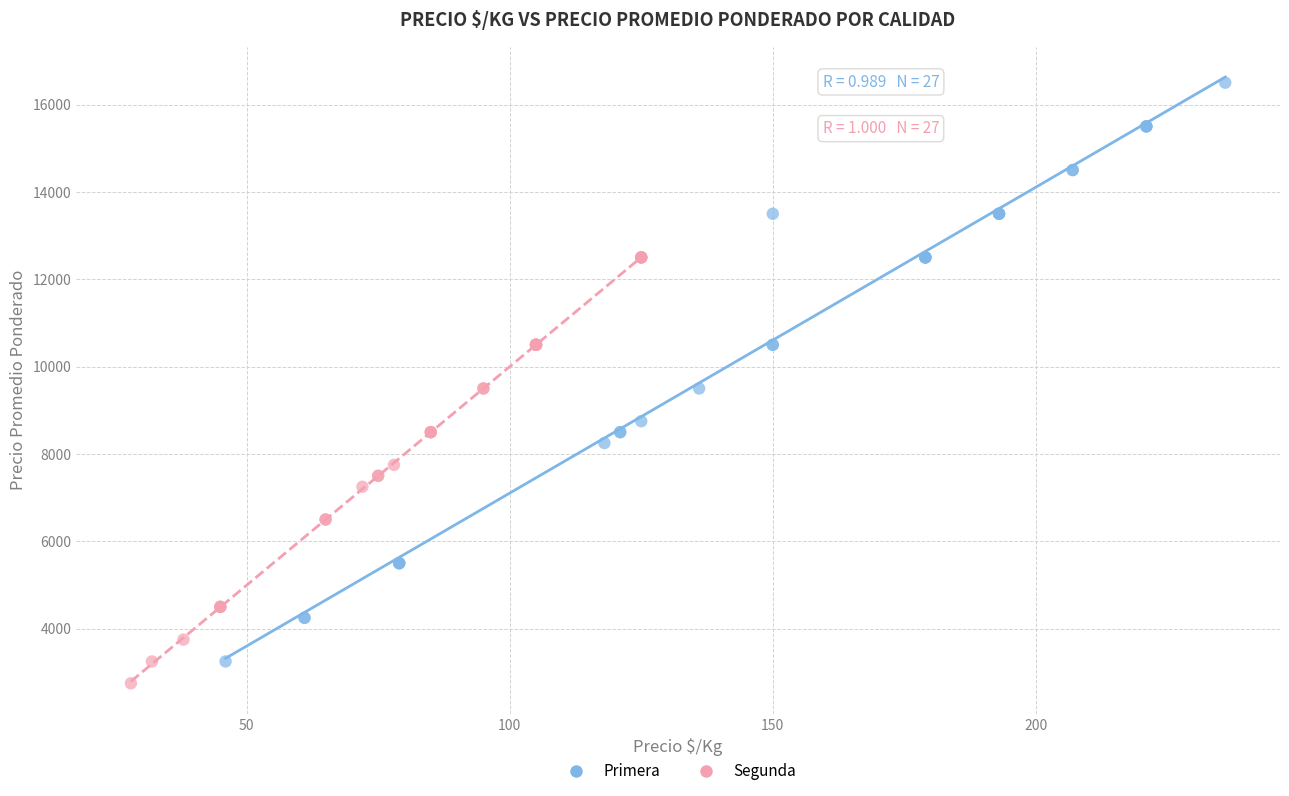

Which series reaches the maximum Y coordinate?

Primera